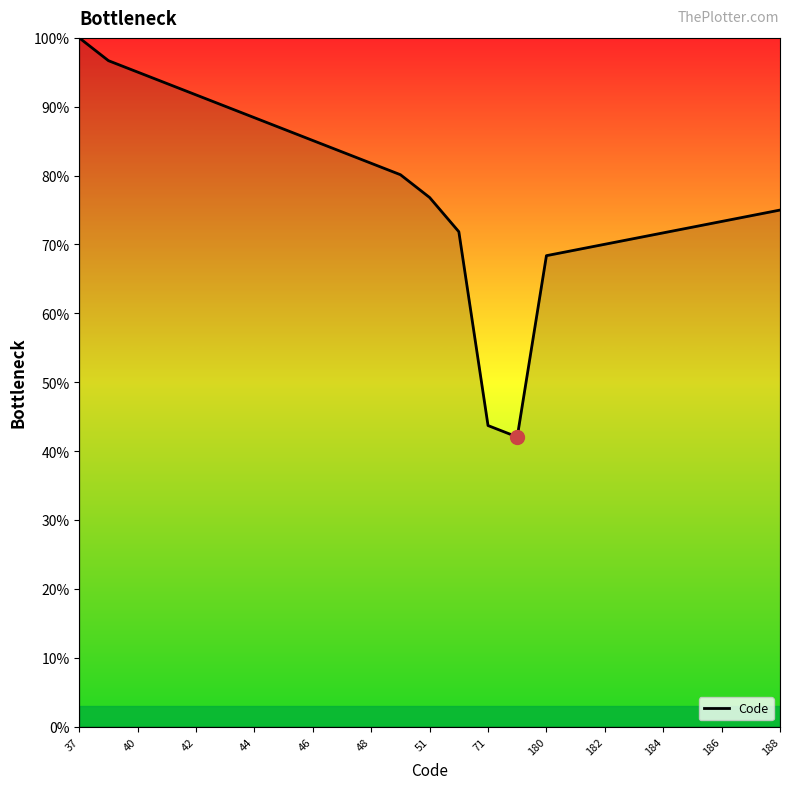

What is the average value?

0.8